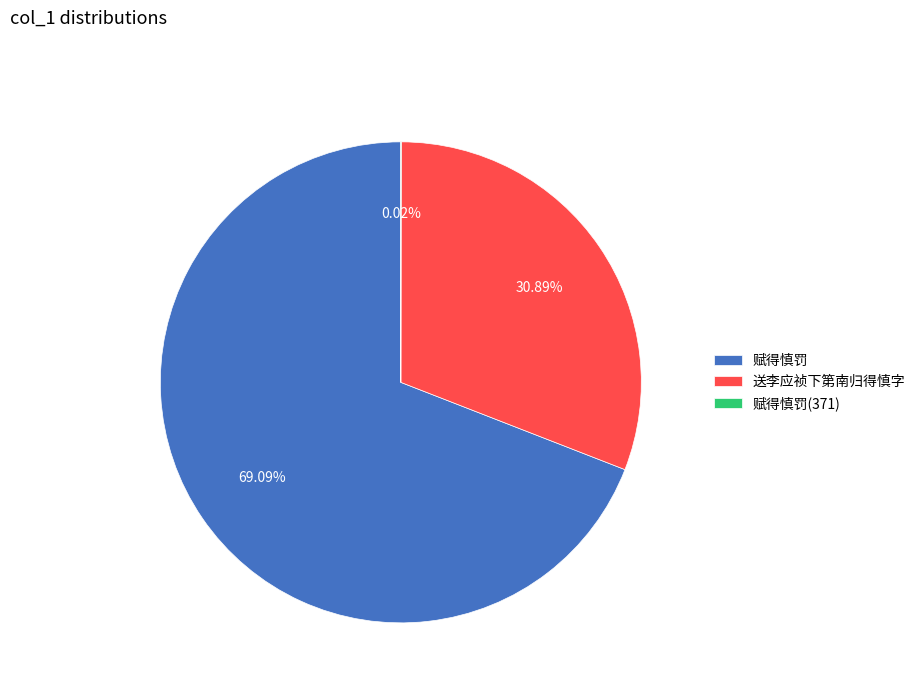

Which category accounts for the majority?

赋得慎罚